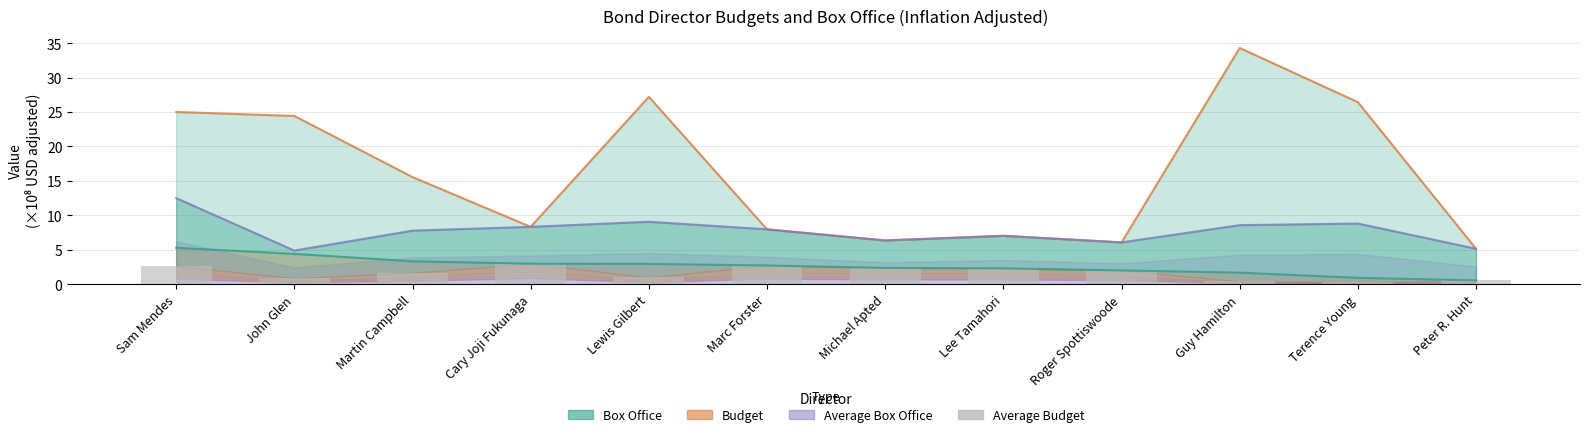

What is the average value?

1.7